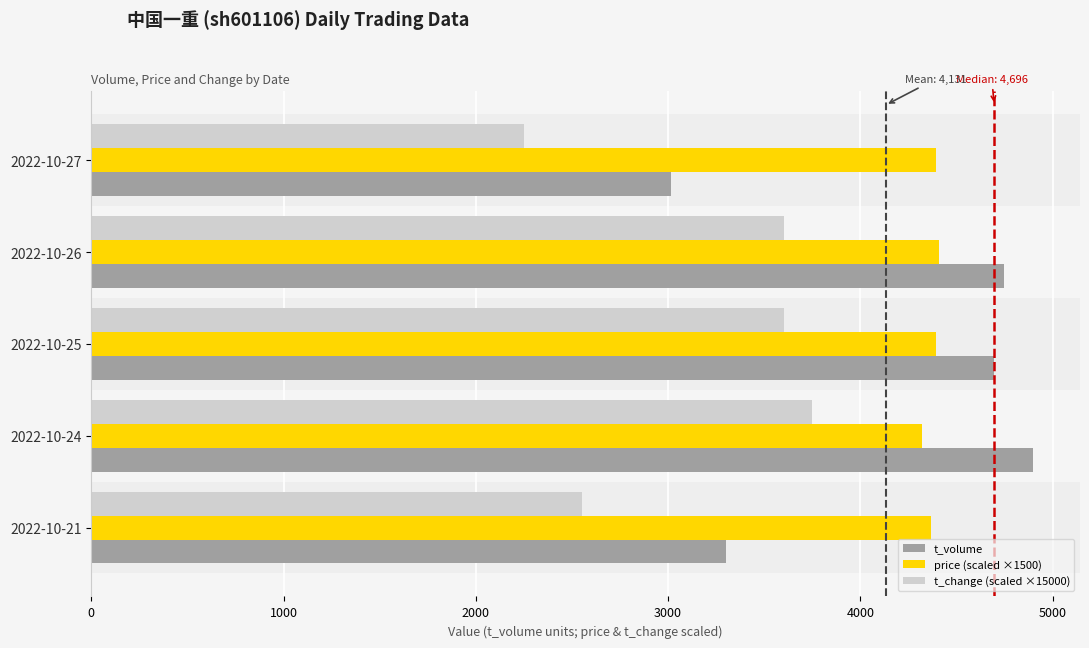

At which label does t_change (scaled ×15000) reach its peak?

2022-10-24